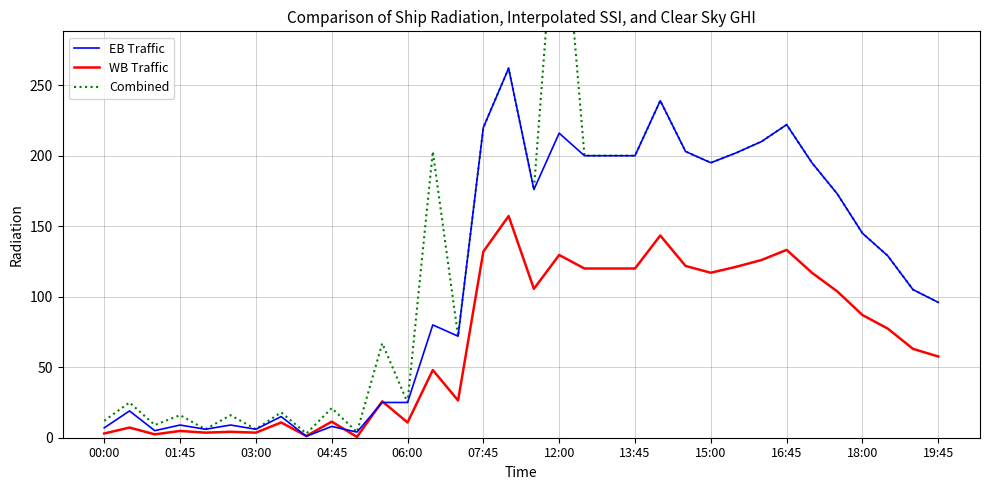

What is the maximum value for EB Traffic?

262.0